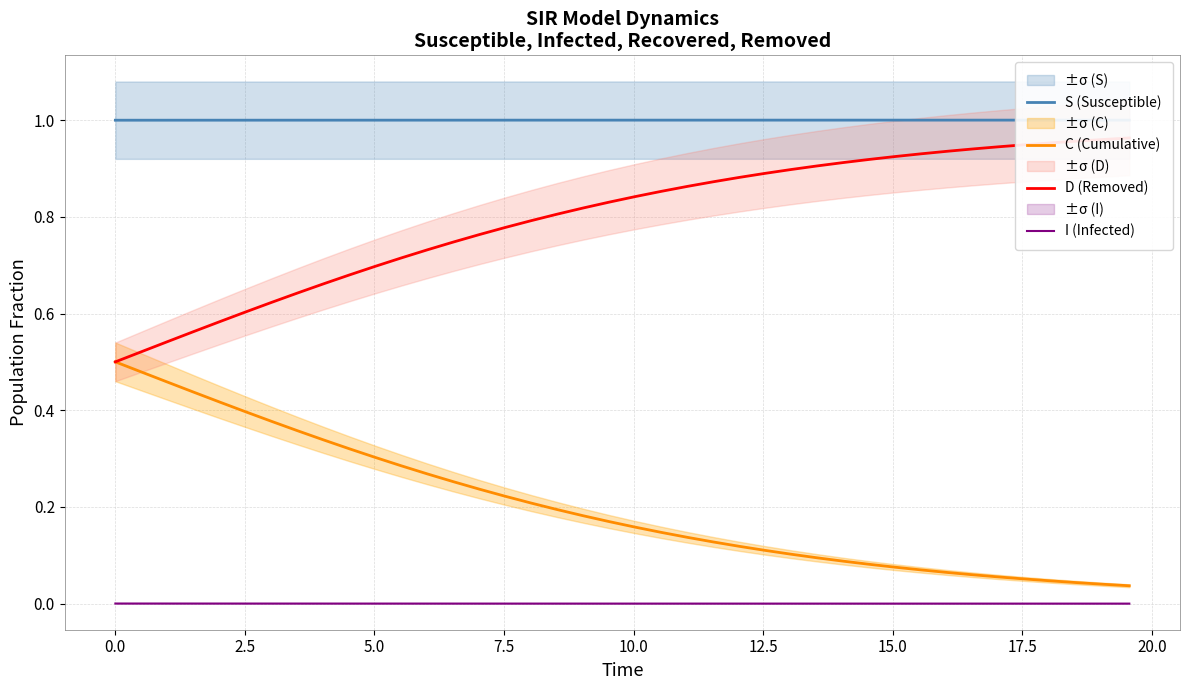

What is the maximum value for S (Susceptible)?

1.0